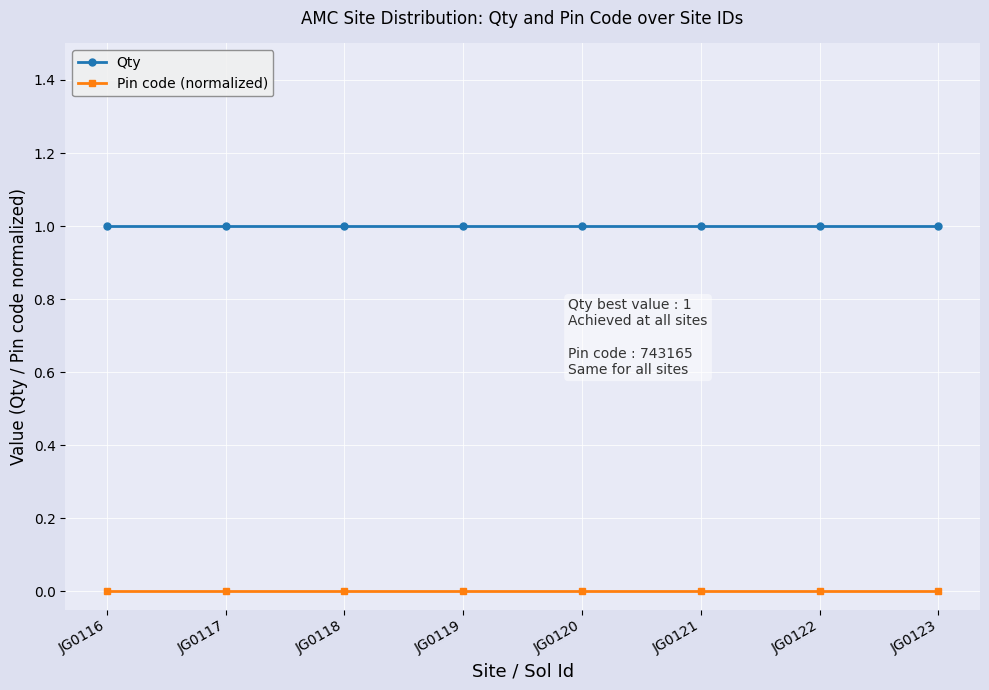

Reading left to right, list all the values displayed in this chart.

Qty: JG0116=1	JG0117=1	JG0118=1	JG0119=1	JG0120=1	JG0121=1	JG0122=1	JG0123=1
Pin code (normalized): JG0116=0	JG0117=0	JG0118=0	JG0119=0	JG0120=0	JG0121=0	JG0122=0	JG0123=0